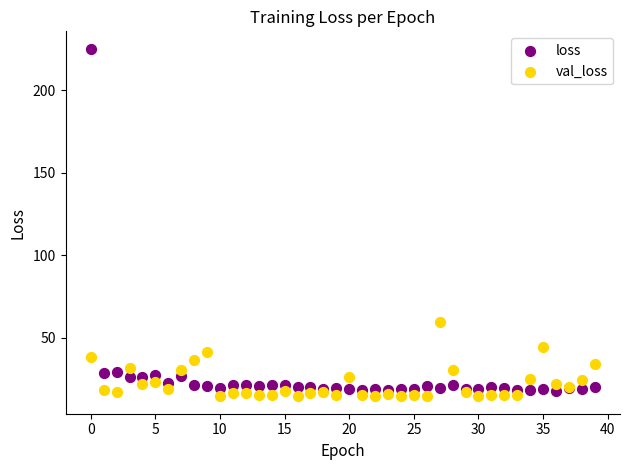

Which series contains the highest Y value?

loss